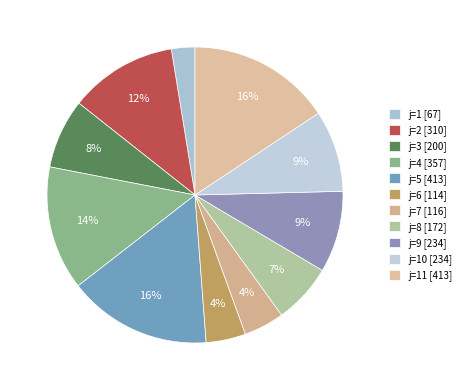

Count the number of slices in the pie.

11